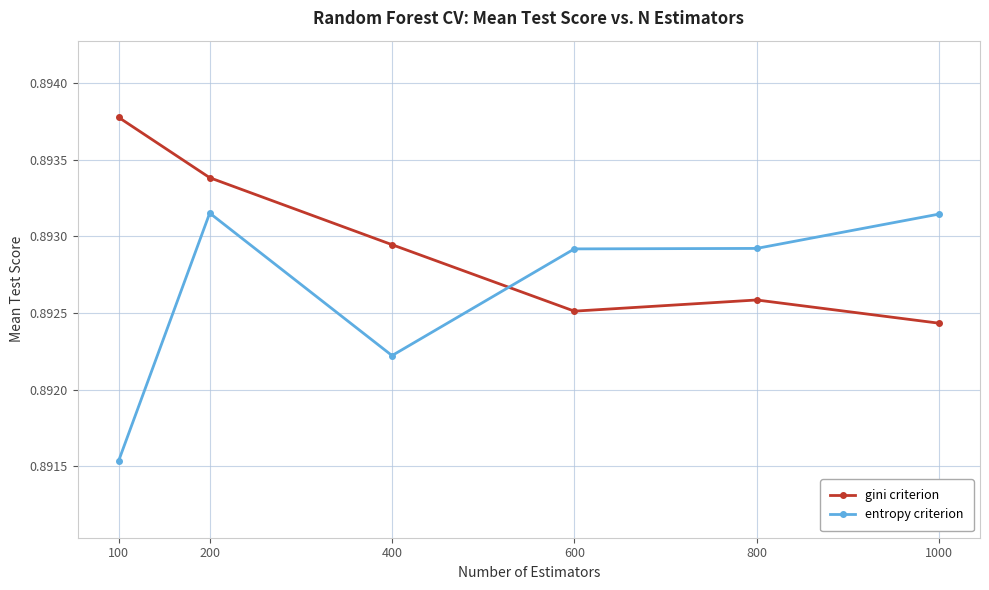

How many interior local peaks does the gini criterion series have?

1